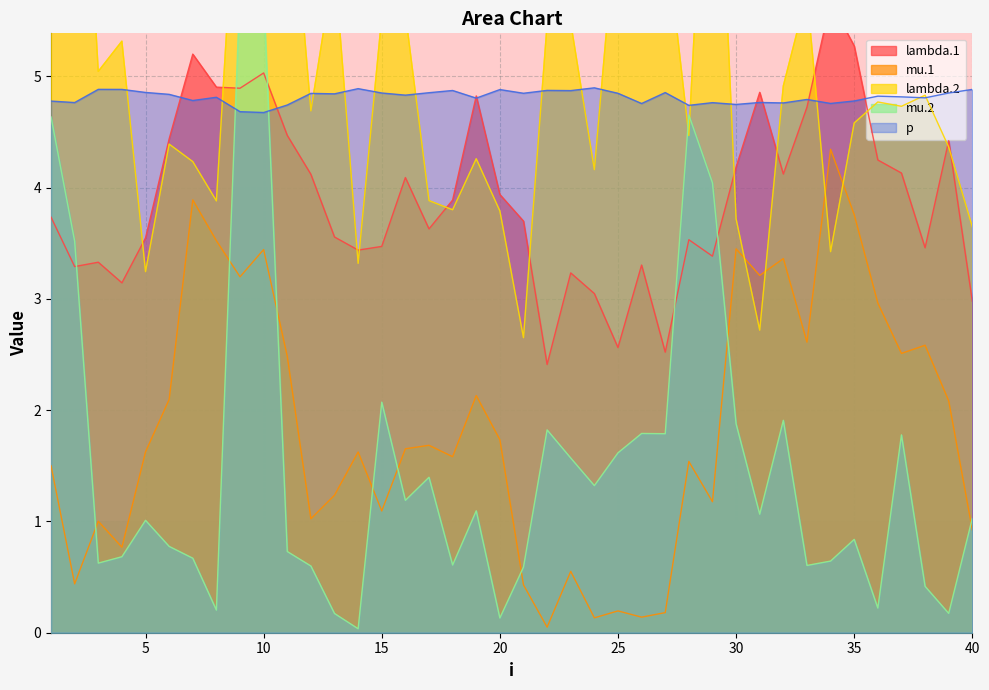

What is the difference between the highest and lowest values at 35?

4.4